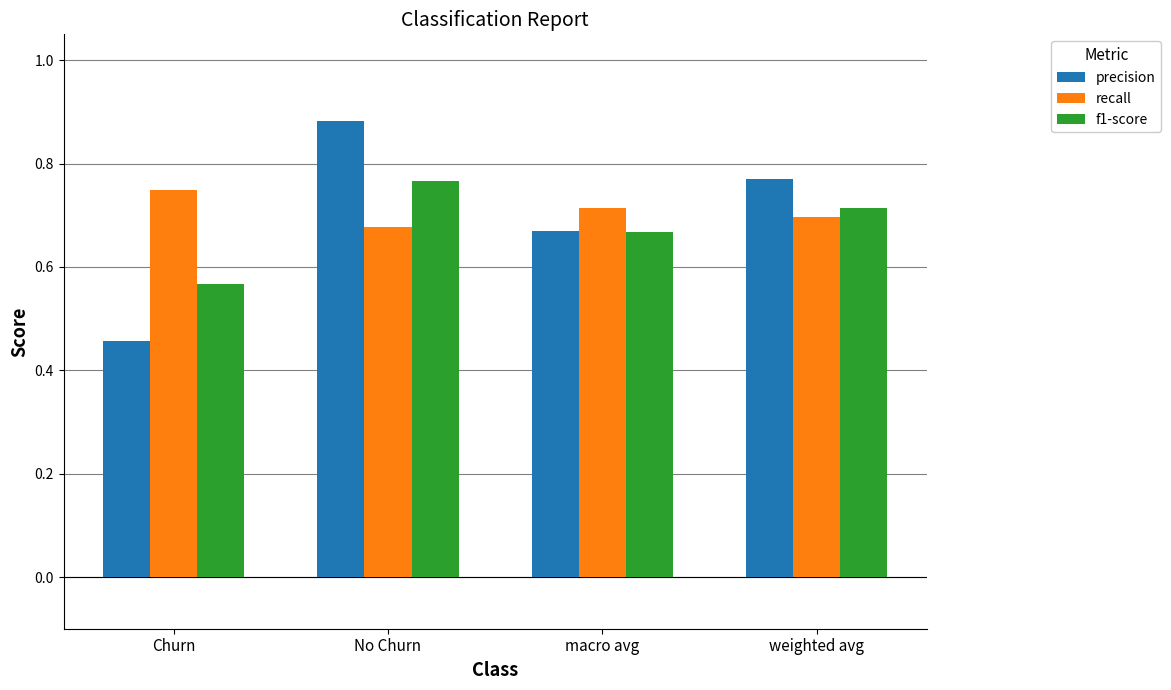

At how many categories does at least one series exceed 0?

4